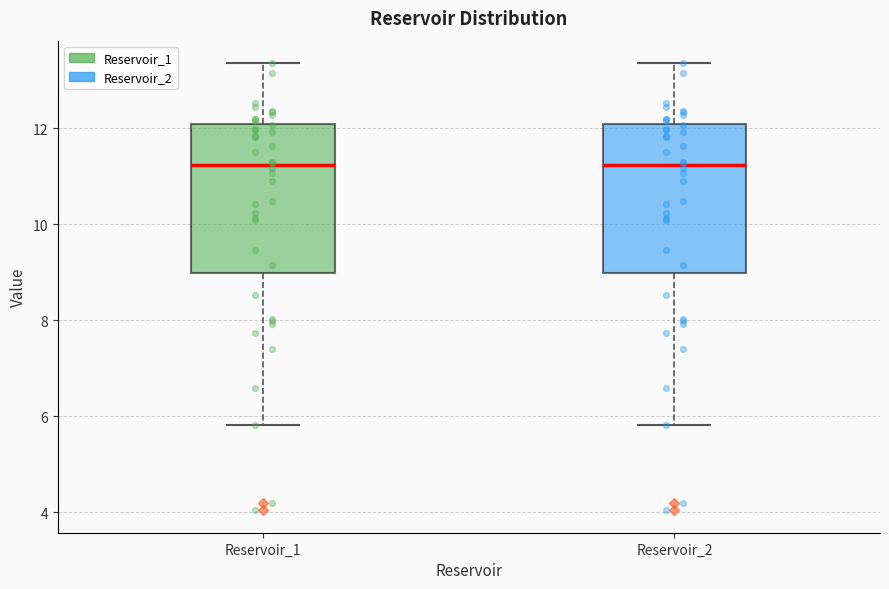

Where is the upper edge of the box for Reservoir_2 on the y-axis? The values are not printed on the chart, so give them approximately, as read against the axis.

12.0